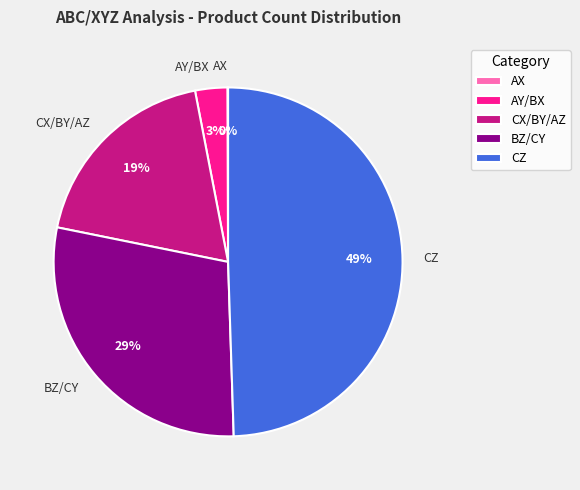

Is it true that CX/BY/AZ is 34% of the pie?

False